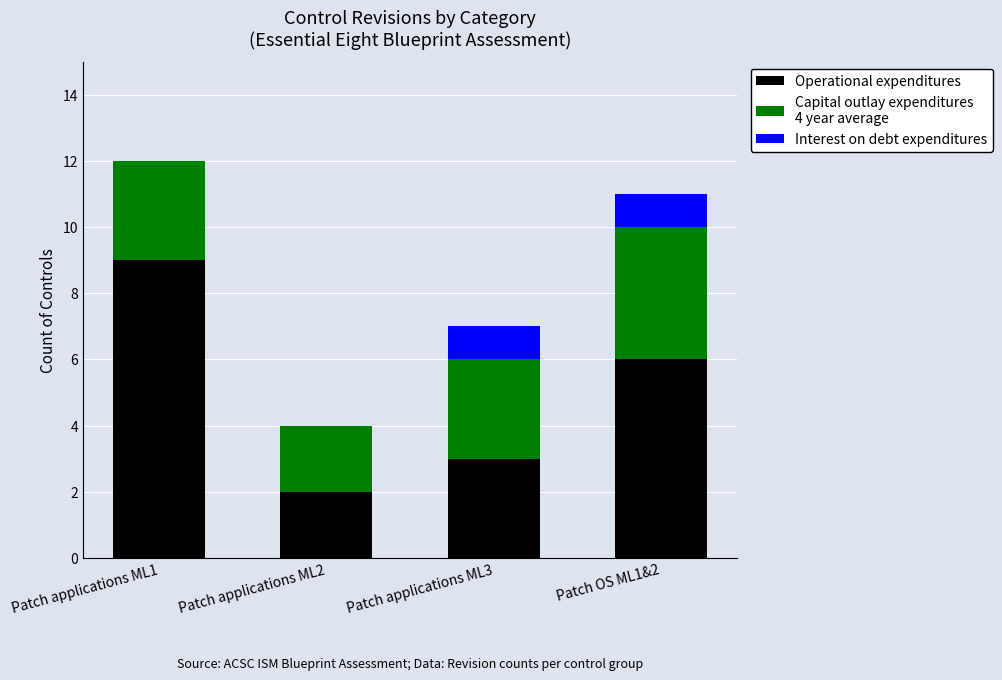

At which category is the sum across all series the highest?

Patch applications ML1